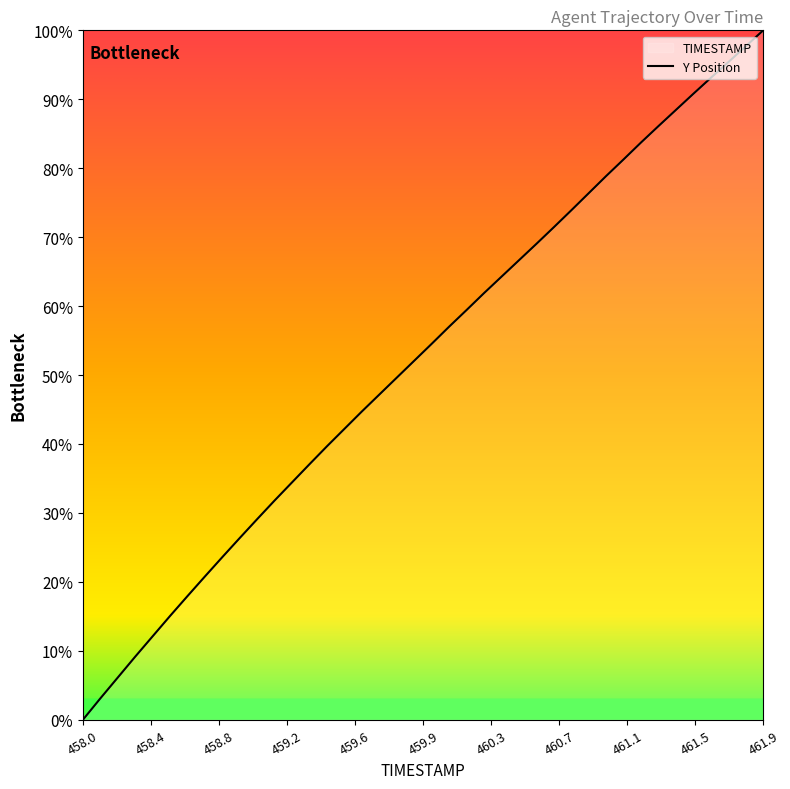

Reading right to left, extract all data points from this chart.

100.0	97.7	95.4	93.1	90.8	88.5	86.1	83.7	81.3	78.9	76.4	73.9	71.4	69.0	66.7	64.3	61.9	59.4	57.0	54.5	52.1	49.6	47.2	44.7	42.2	39.7	37.1	34.5	31.8	29.1	26.4	23.6	20.8	18.0	15.1	12.1	9.2	6.1	3.1	0.0